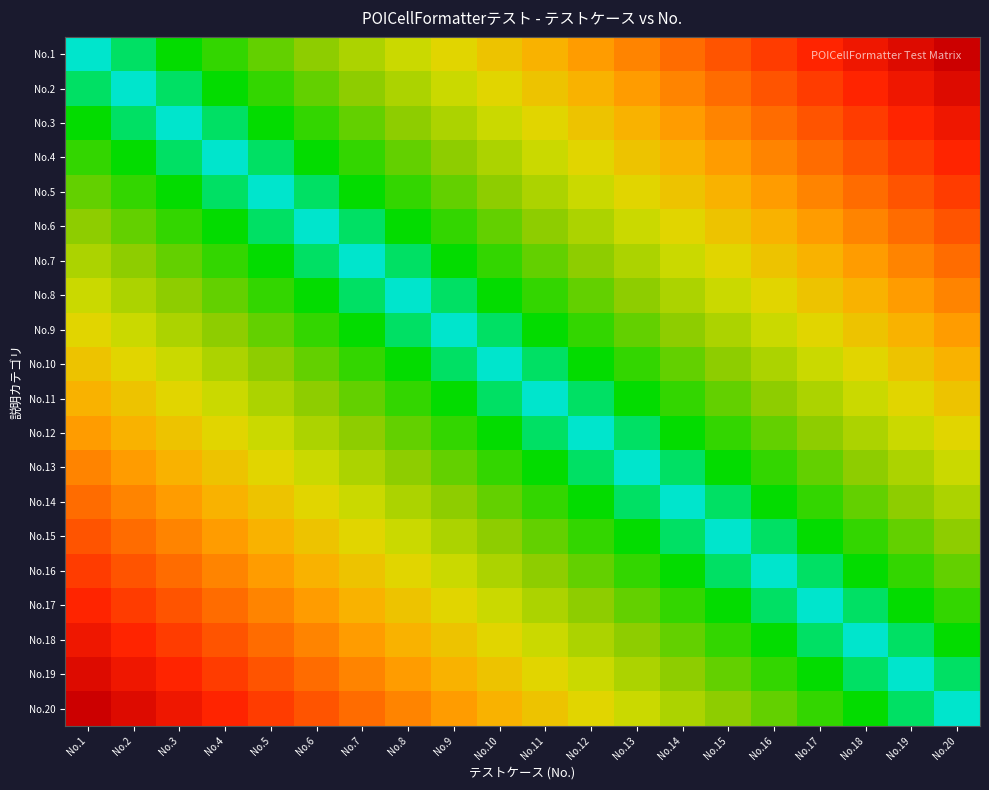

Which category has the highest value across all series?

No.20